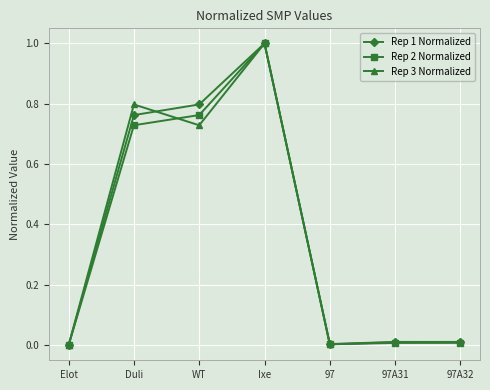

What is the label of the 1st point from the left?

Elot